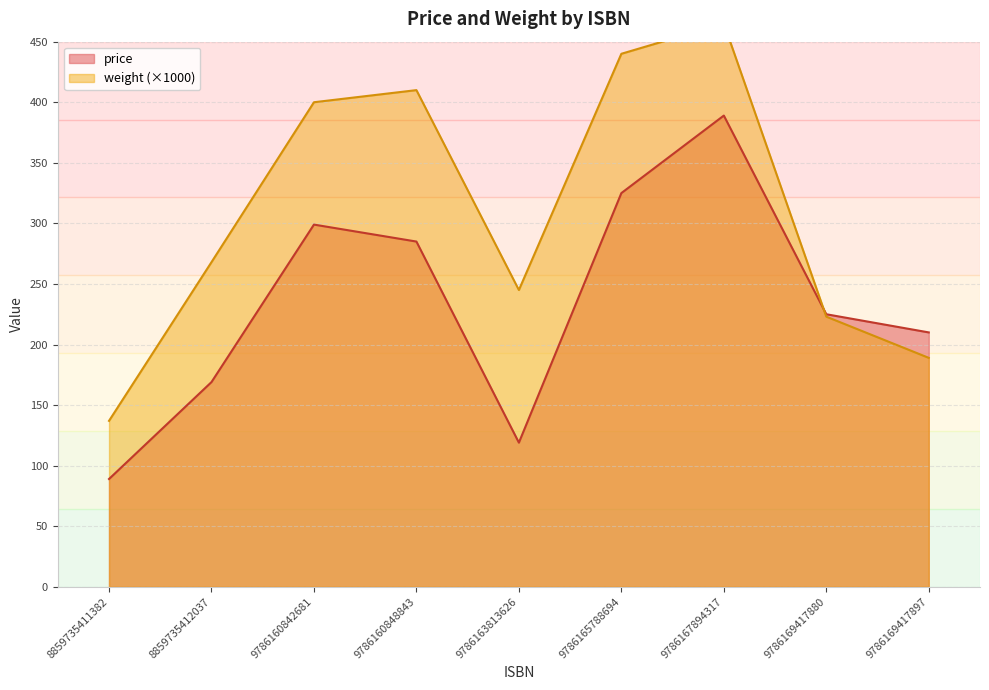

Which series has the widest spread of values?

weight